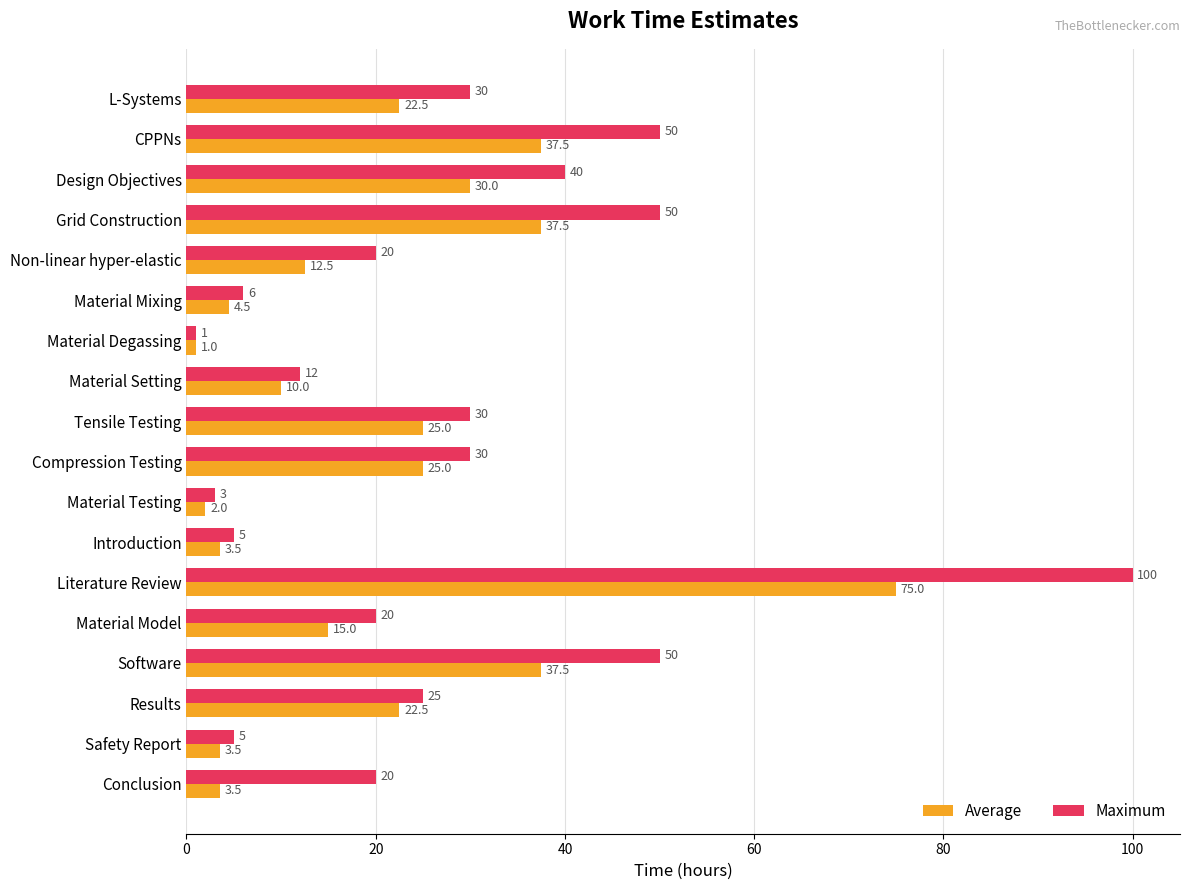

True or false: Average has a value of 36.8 at Tensile Testing.

False